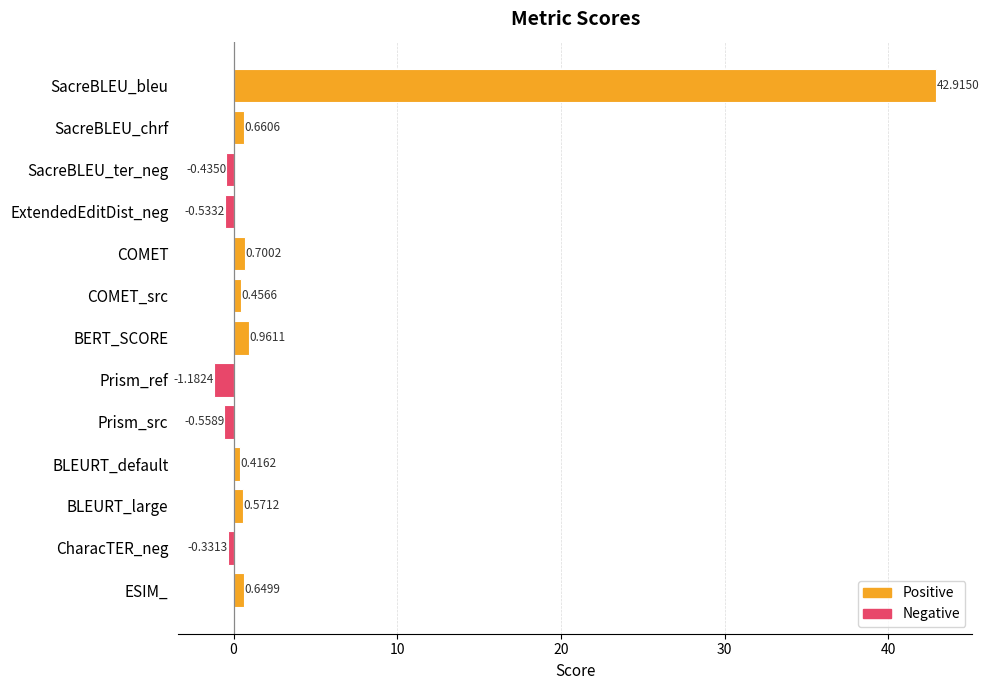

What is the change in value from ExtendedEditDist_neg to BLEURT_large?

+1.1